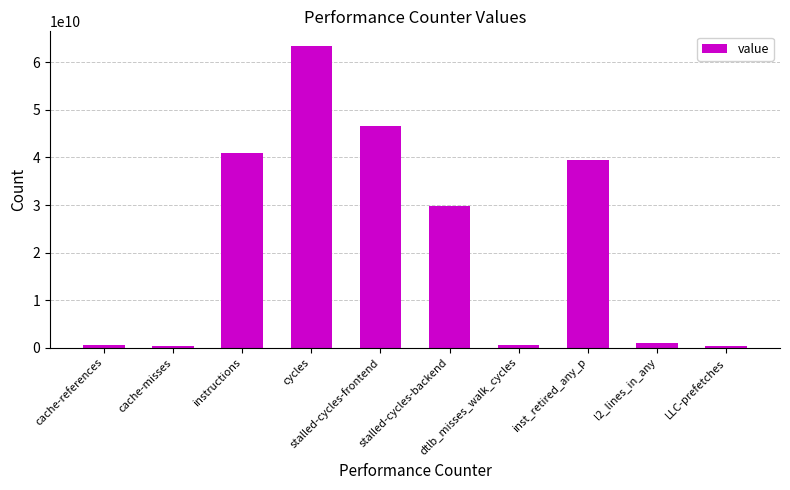

What is the sum of all values?

223183775993